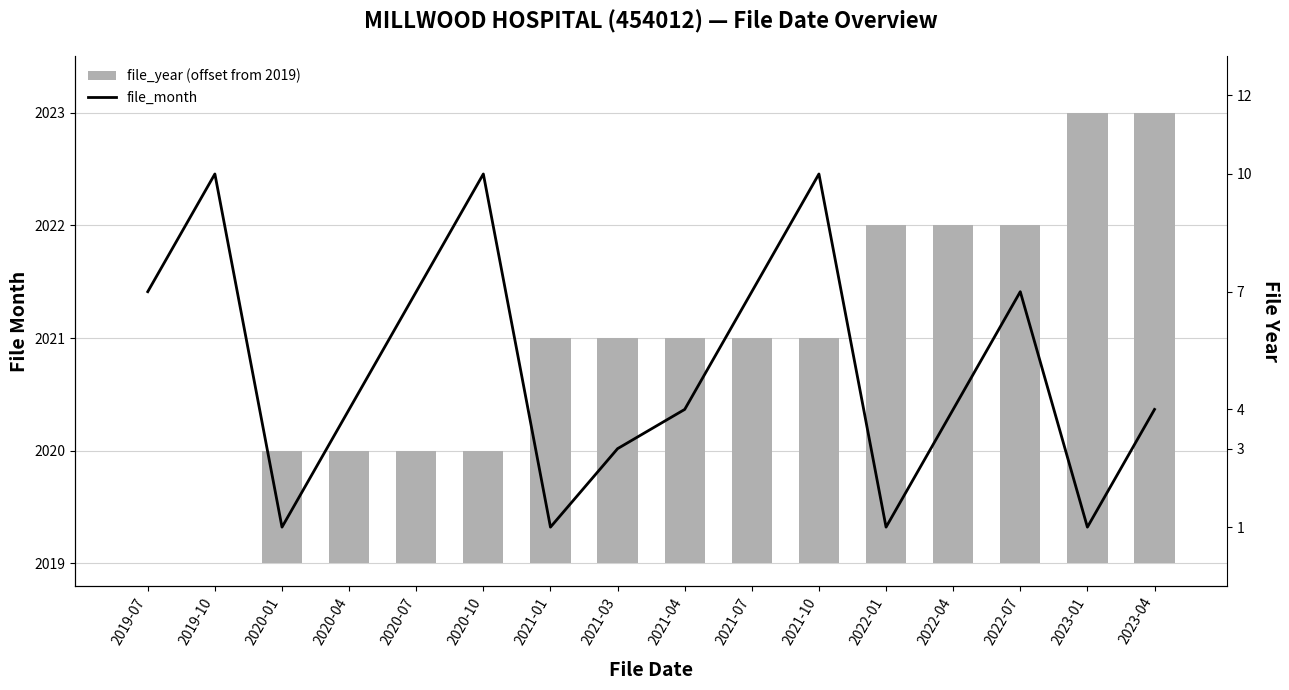

At which label does file_month first exceed 4?

2019-07